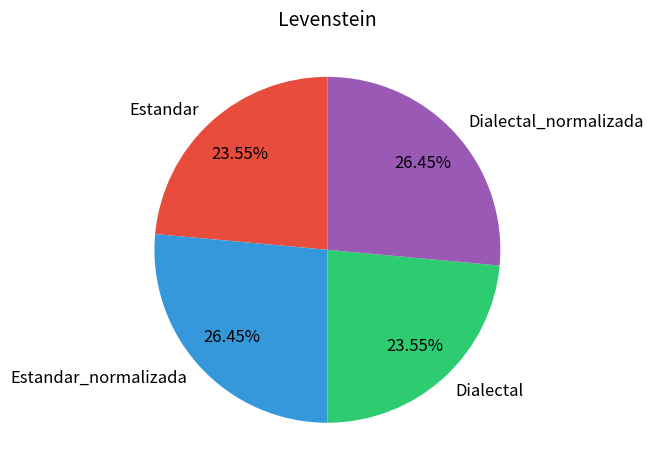

What percentage is the Estandar slice, to the nearest percent?

24%